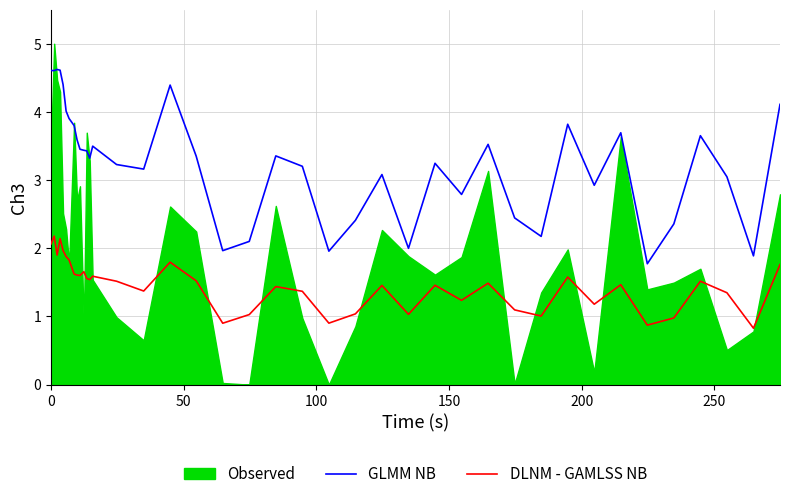

True or false: GLMM NB and DLNM - GAMLSS NB intersect in this chart.

False